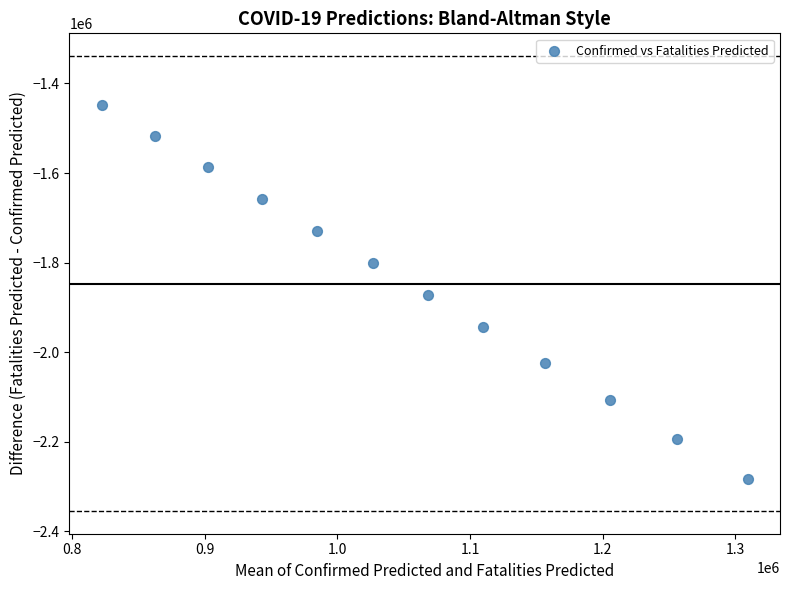

What is the average Y value?

-1846646